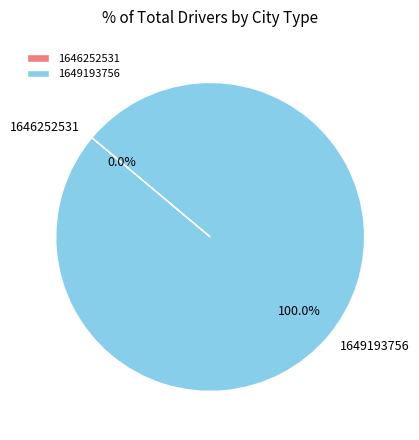

Which category has the smallest portion of the pie?

1646252531